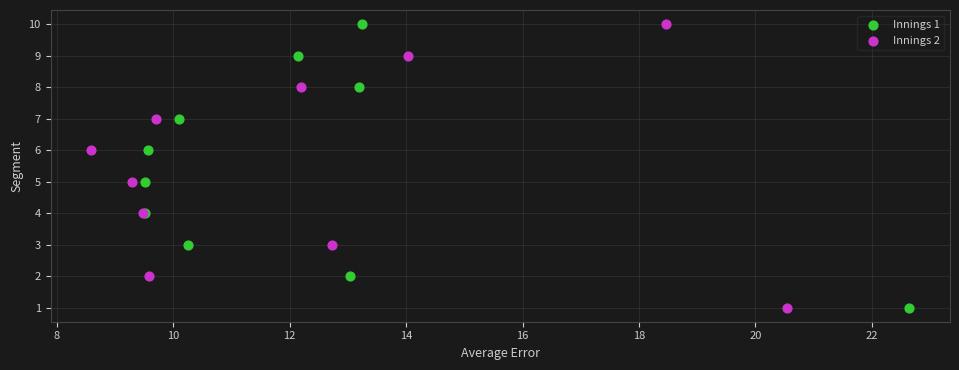

What are all the series names shown in the legend?

Innings 1, Innings 2